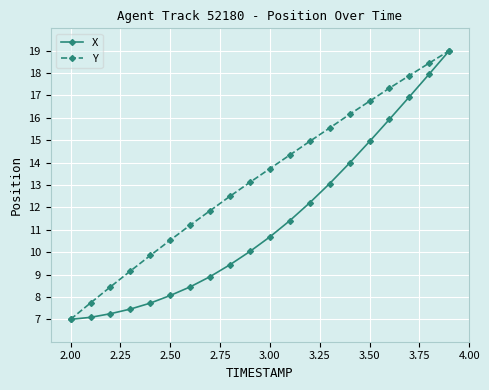

What is the lowest value of the X series?

7.0